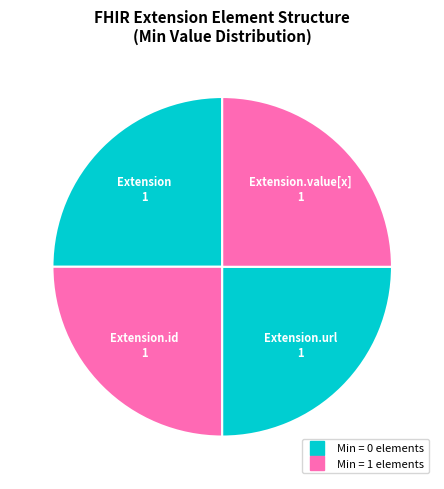

Count the number of slices in the pie.

4